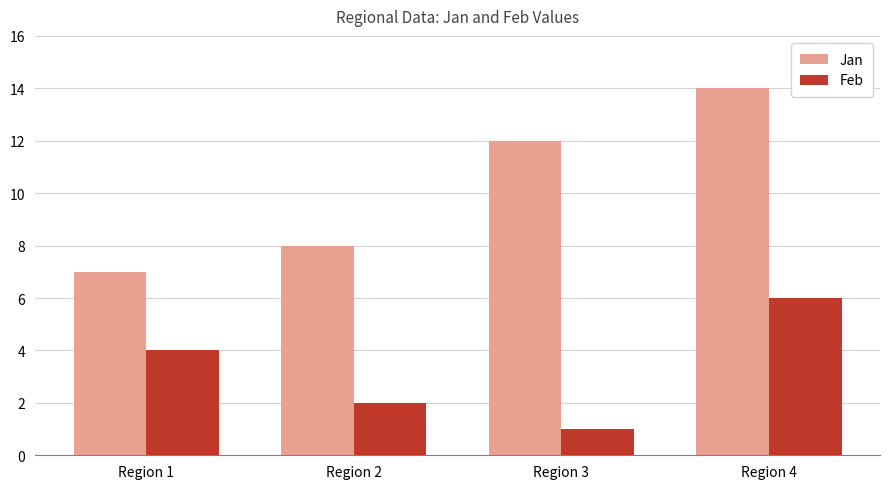

What is the difference between the maximum and minimum values in the Feb series?

5